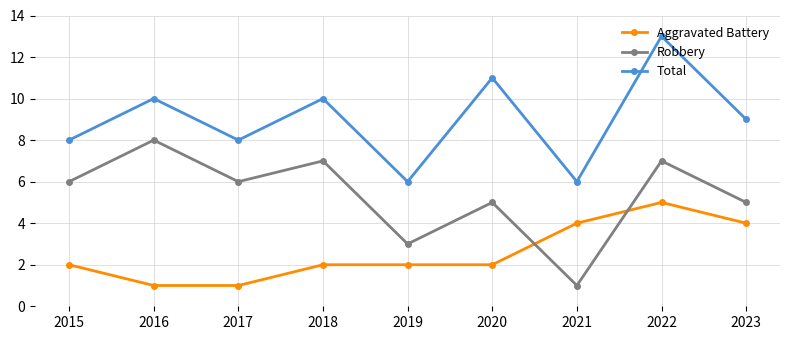

Rank the series at 2020 from lowest to highest value.

Aggravated Battery, Robbery, Total